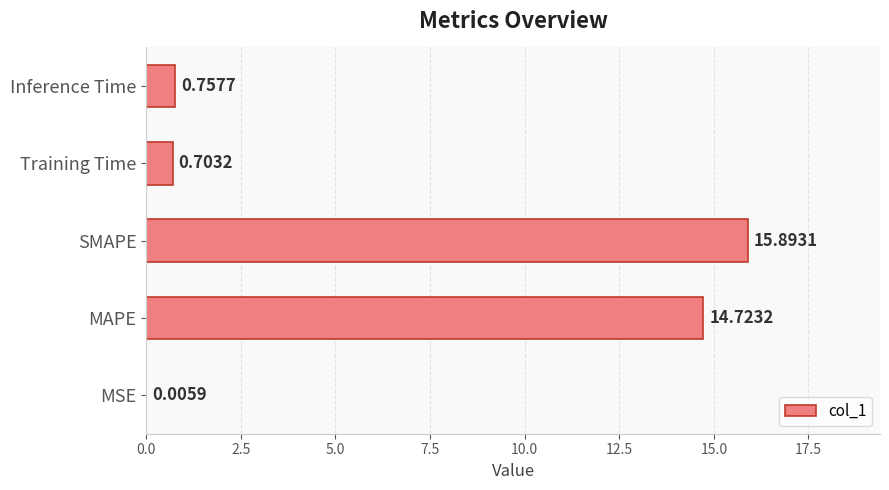

What is the sum of the values at Training Time and SMAPE?

16.6